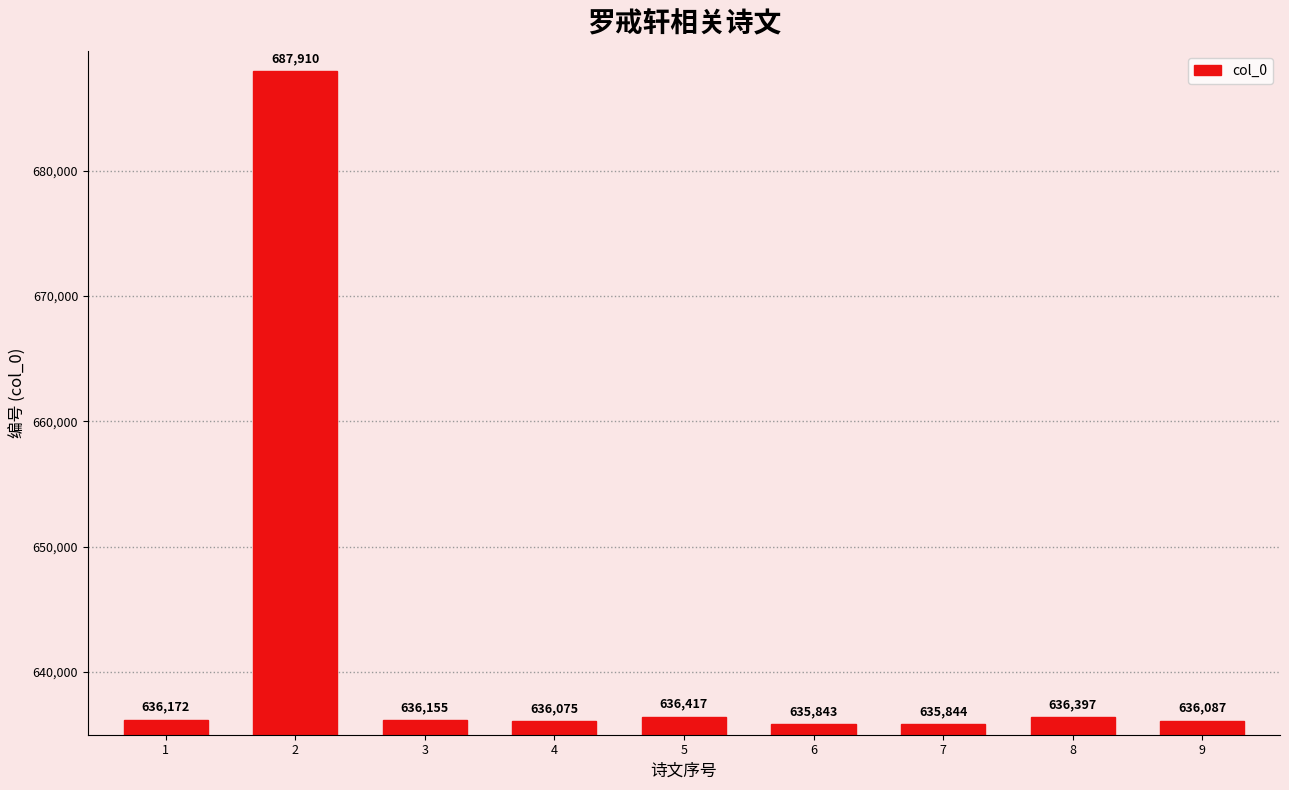

What is the sum of all values?

5776900